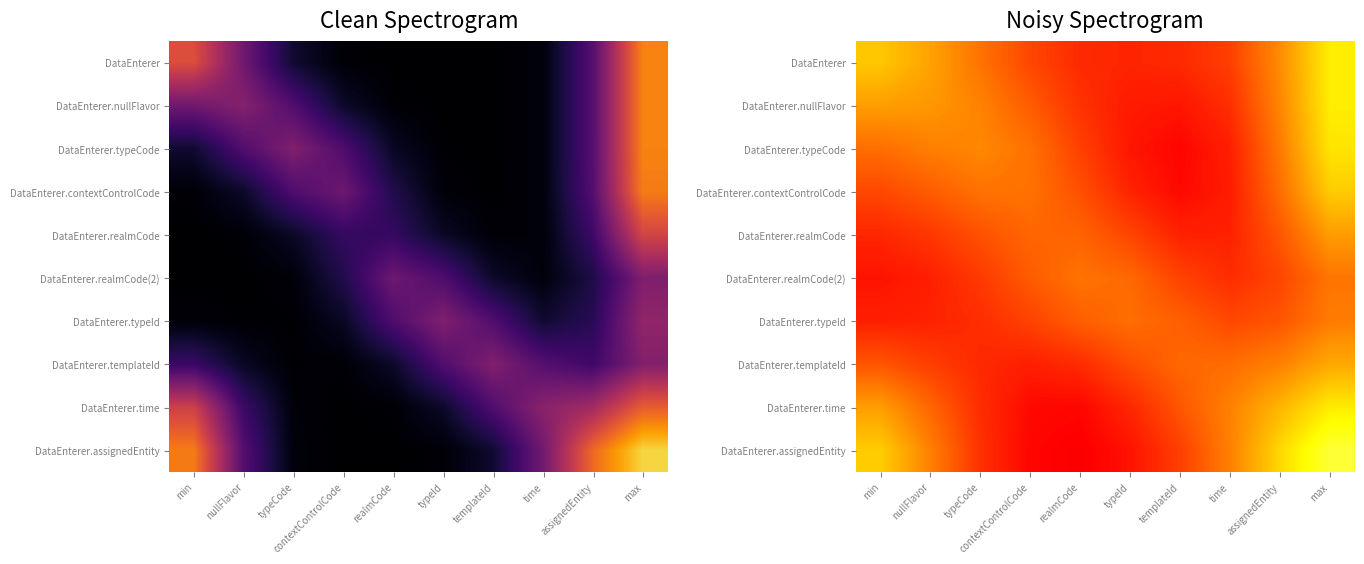

Which has a higher value, min or max?

max